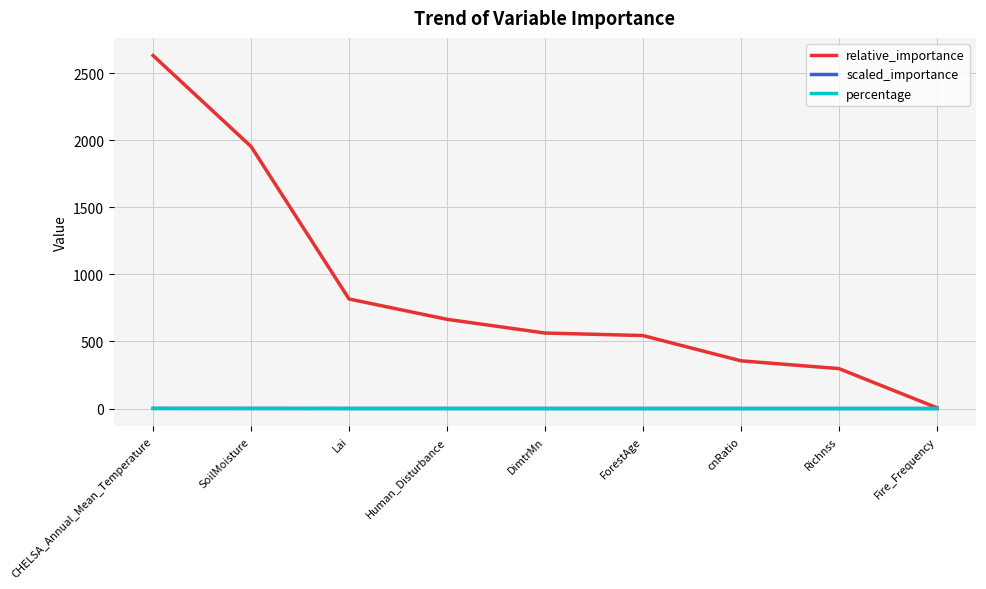

What is the sum of the percentage values at Richnss and Human_Disturbance?

0.1